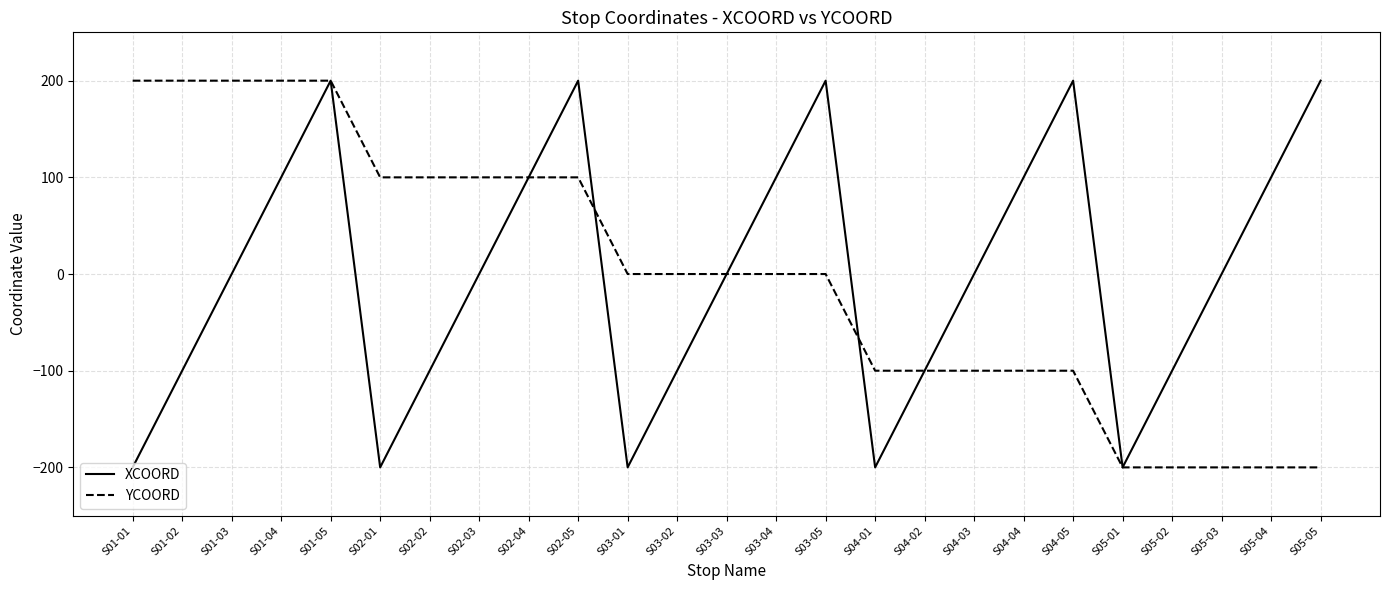

What is the total value across all series at S05-03?

-200